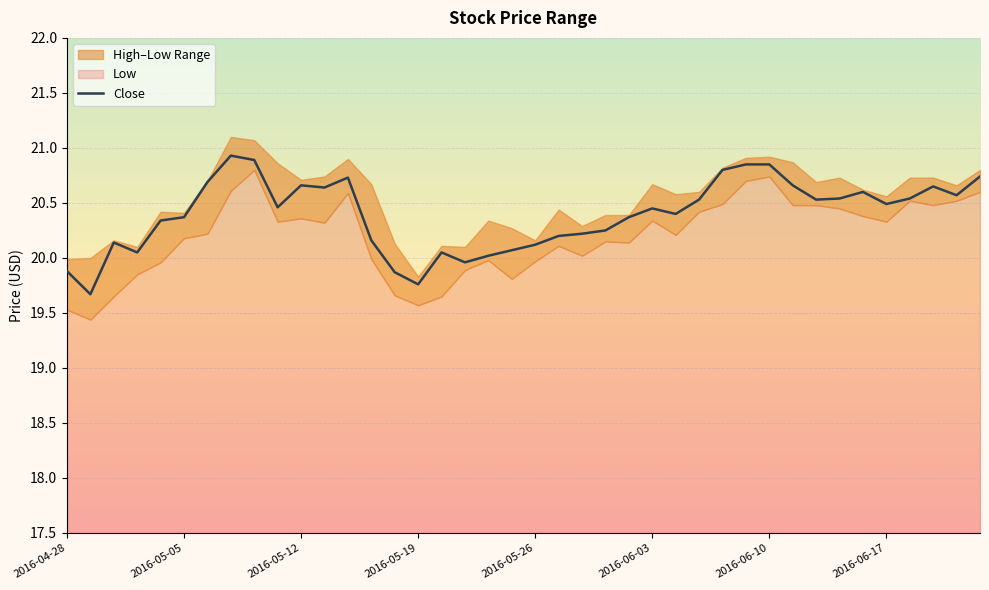

The chart shows a value of 13.6 at 2016-05-19. True or false?

False